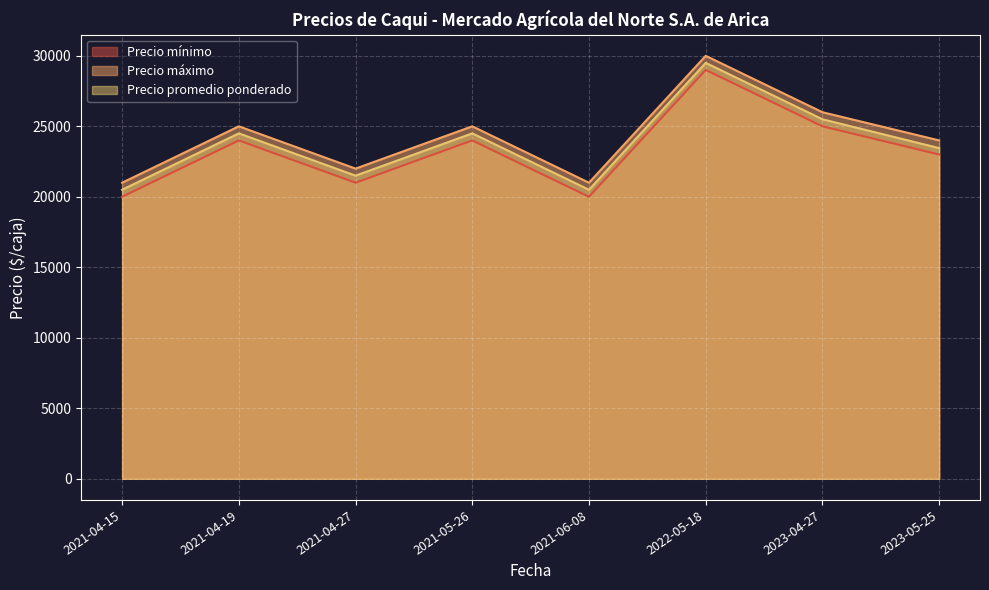

What is the difference between the second highest and second lowest values in the Precio máximo series?

5000